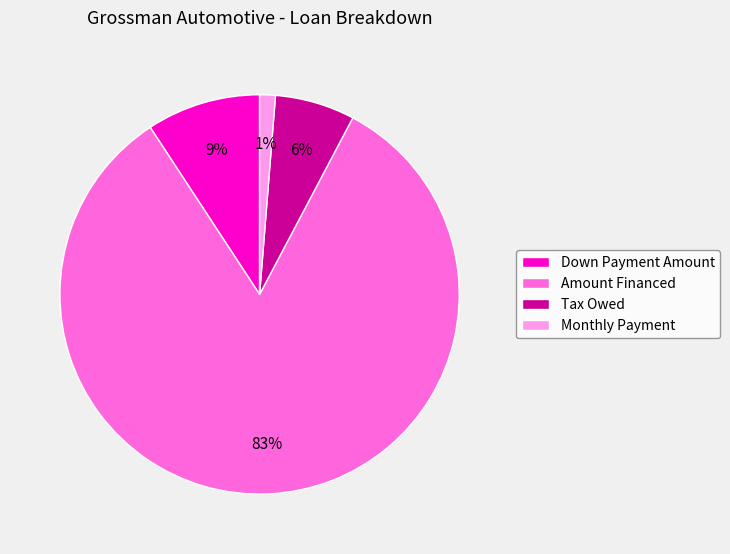

How many slices are in this pie chart?

4